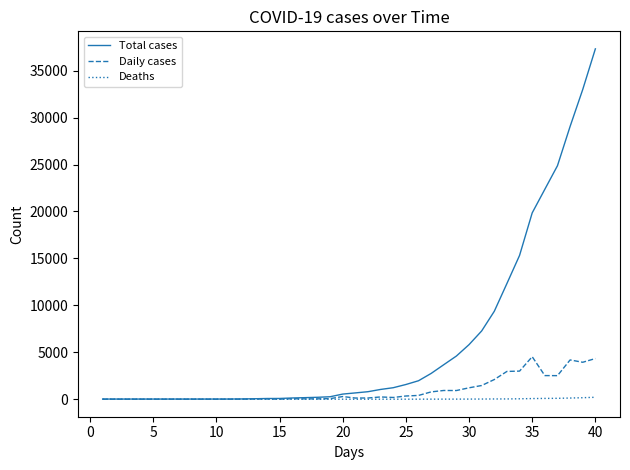

Which series has the largest range (max minus min)?

Total cases